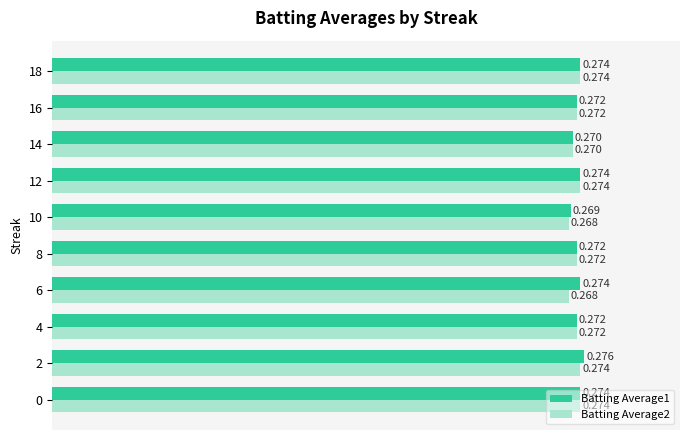

Is the value of Batting Average1 at 10 greater than the value of Batting Average2 at 6?

Yes